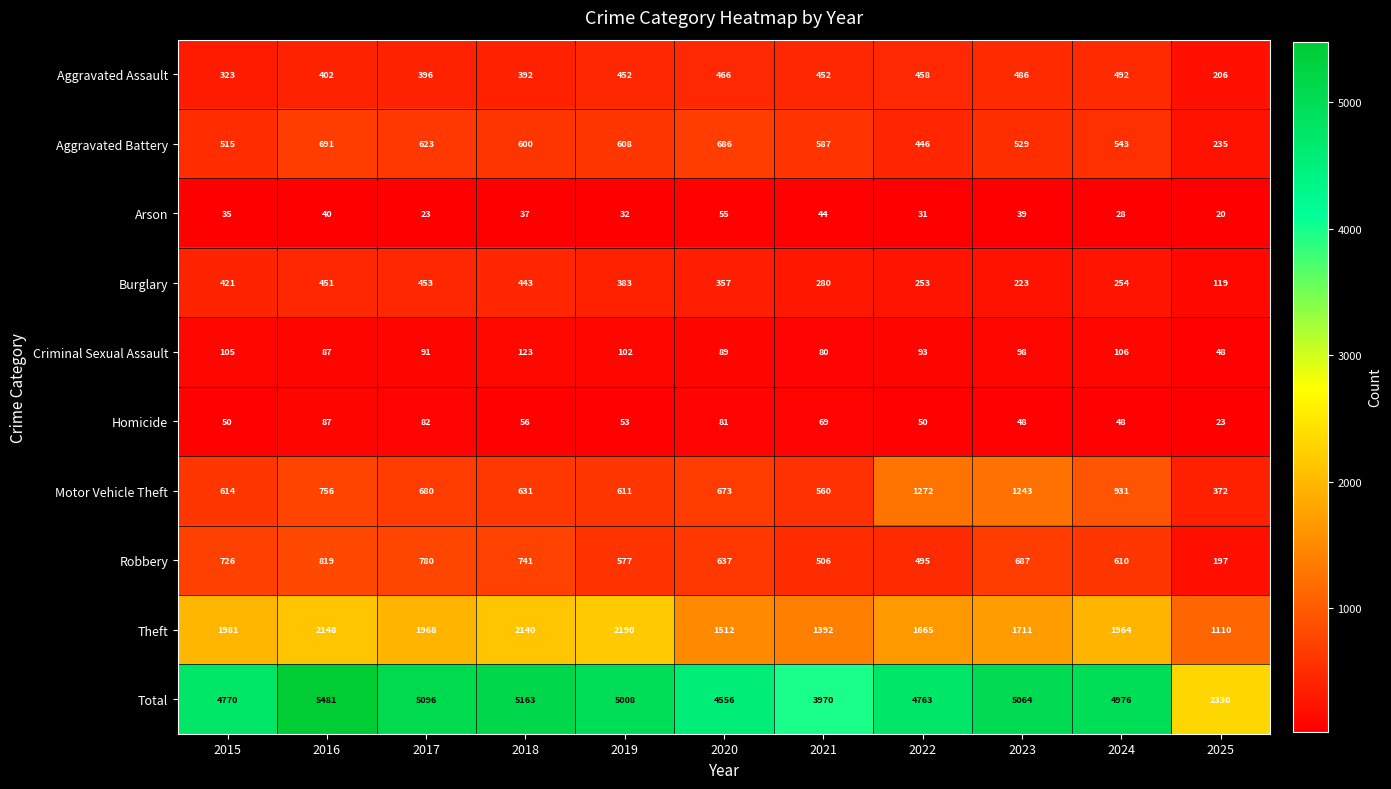

What is the total value across all series at 2025?

4660